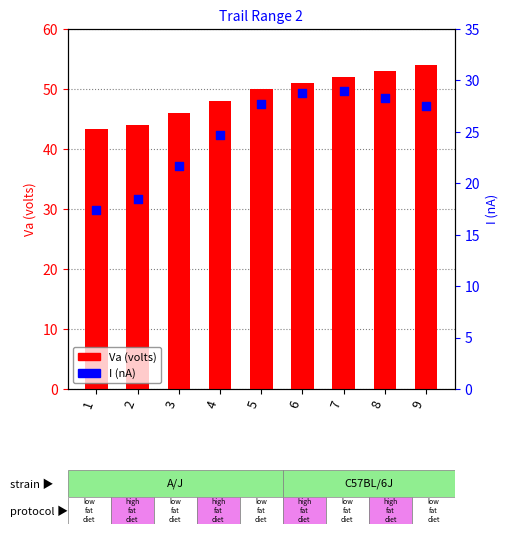

At how many categories does at least one series exceed 48?

5